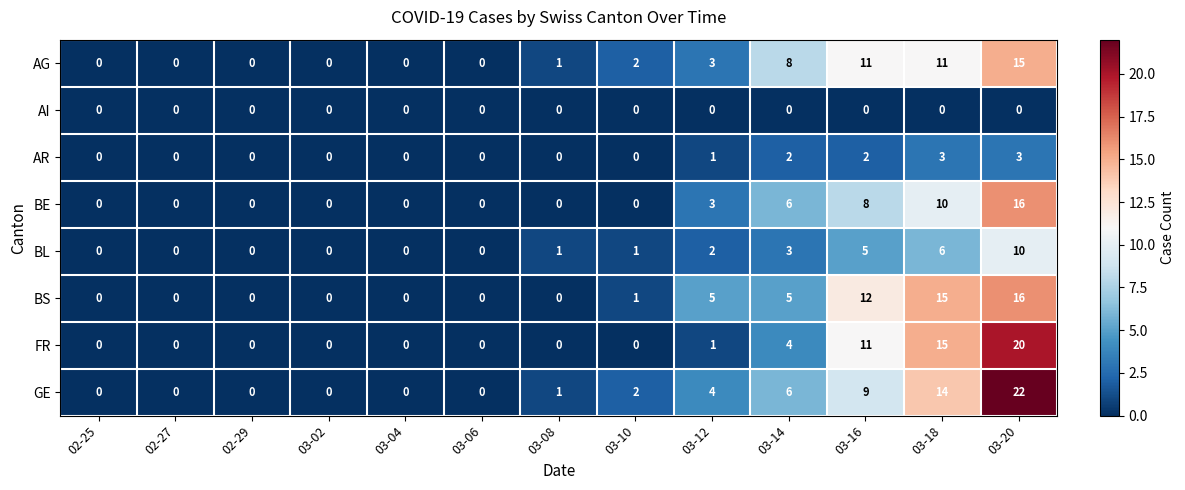

At which label is AG closest to 7?

03-14